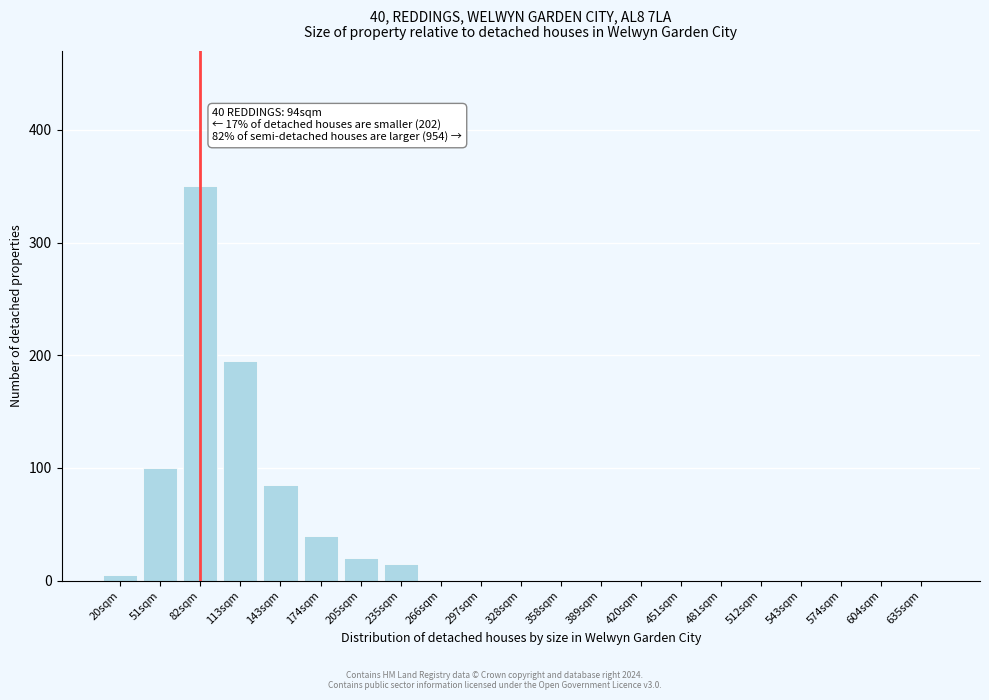

Reading left to right, list all the values displayed in this chart.

20sqm=5	51sqm=100	82sqm=350	113sqm=195	143sqm=85	174sqm=40	205sqm=20	235sqm=15	266sqm=0	297sqm=0	328sqm=0	358sqm=0	389sqm=0	420sqm=0	451sqm=0	481sqm=0	512sqm=0	543sqm=0	574sqm=0	604sqm=0	635sqm=0